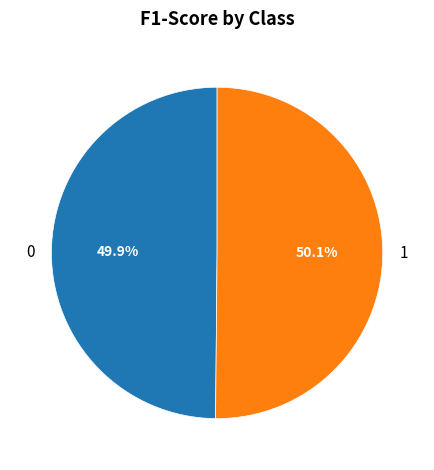

Is there any slice that represents more than half of the pie?

Yes